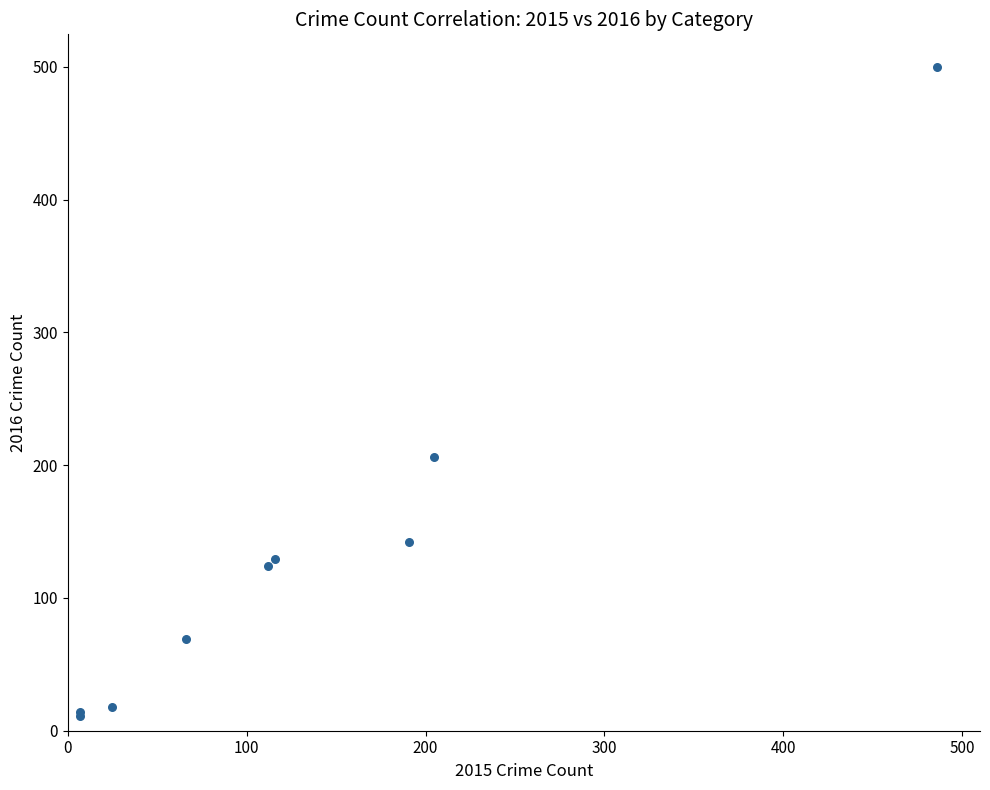

What Y value in the scatter plot is closest to 255?

206